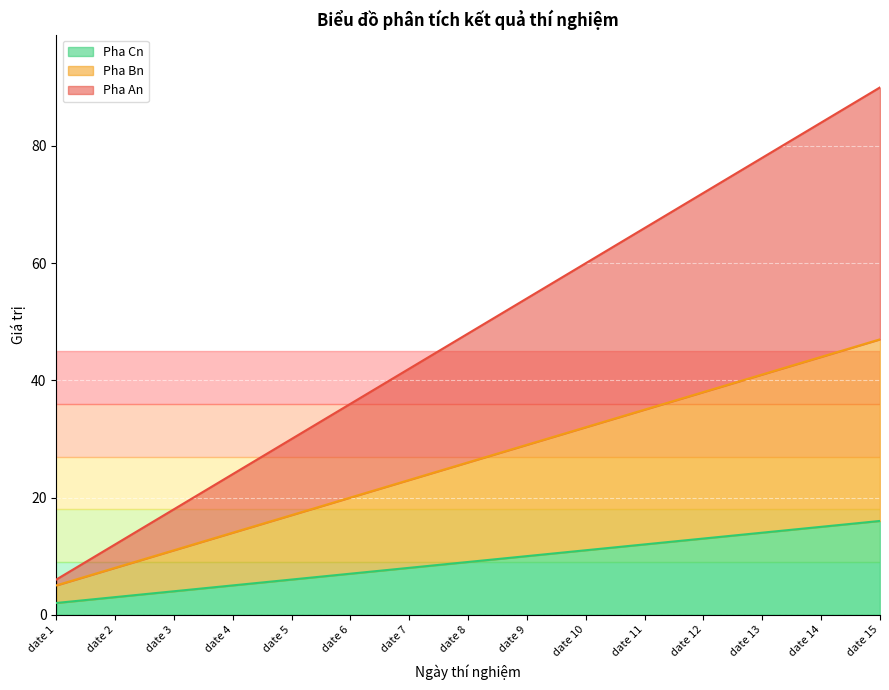

Which label corresponds to the largest value in the chart?

date 15